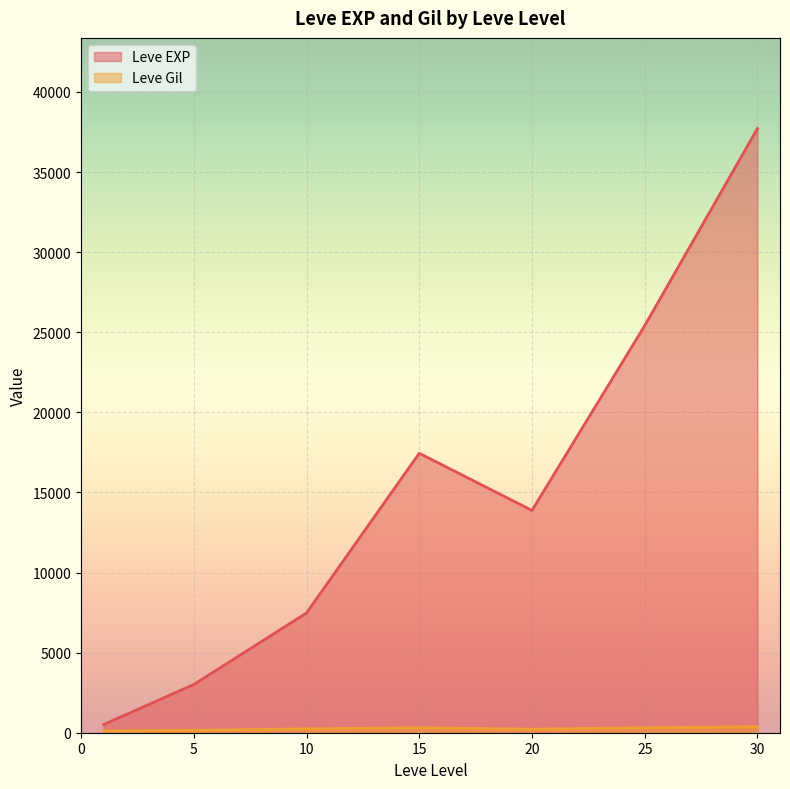

Is it true that Leve Gil equals 288 at 10?

True